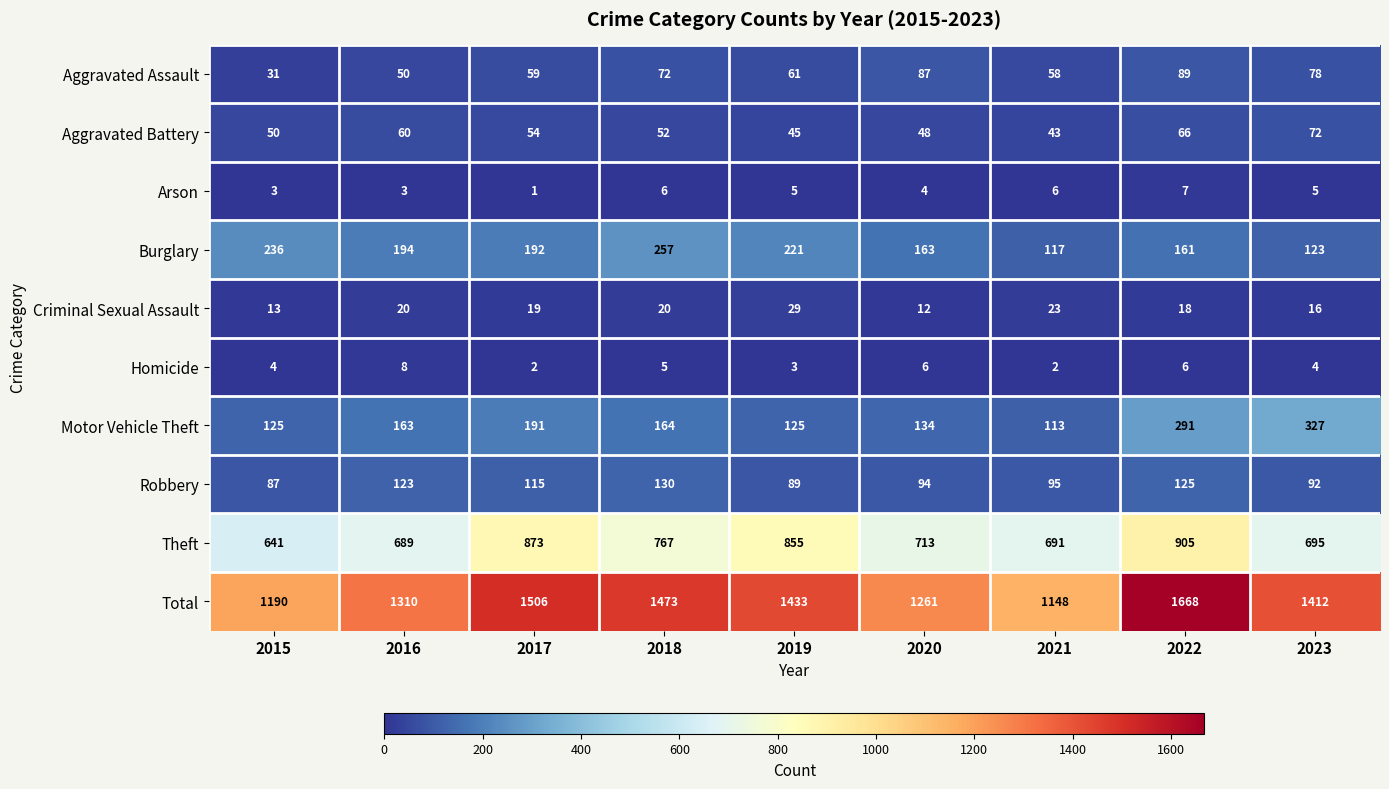

What is the maximum value shown in the chart?

1668